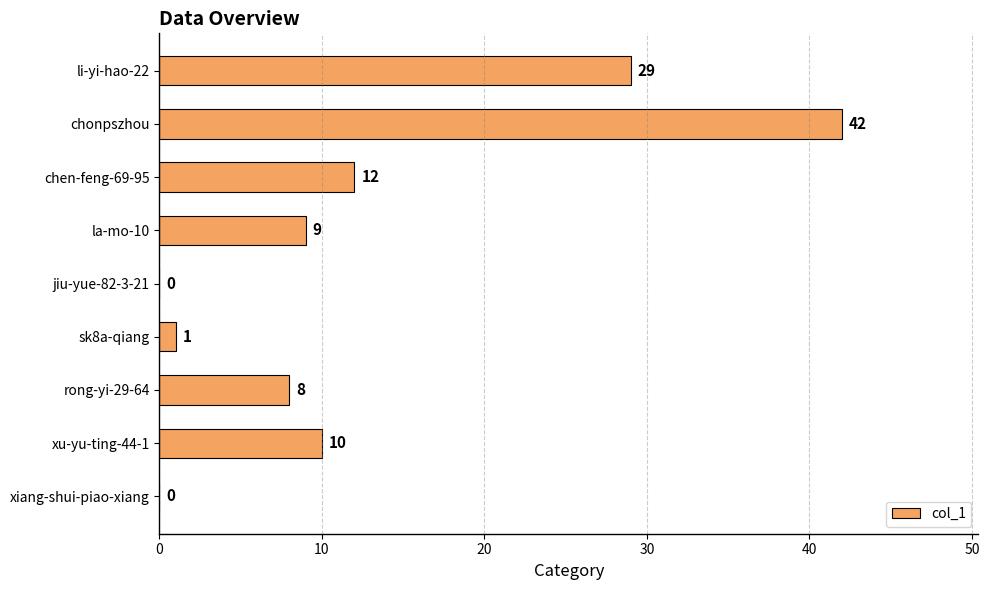

How many values are above zero?

7